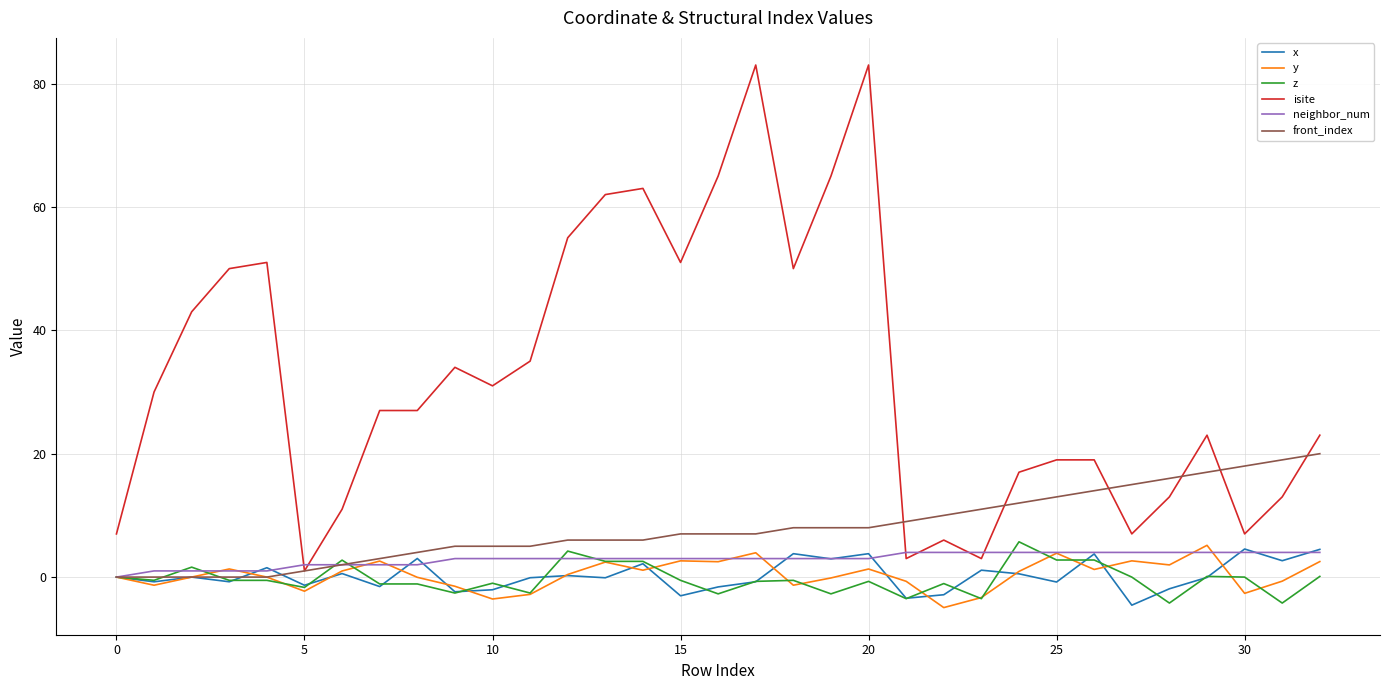

What is the sum of all front_index values?

262.0